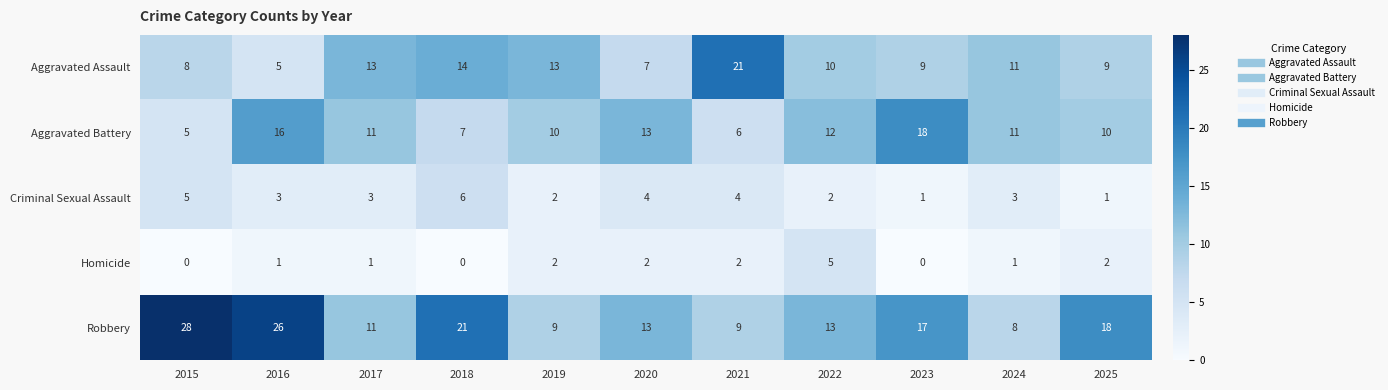

What value does the Robbery series have at 2015?

28